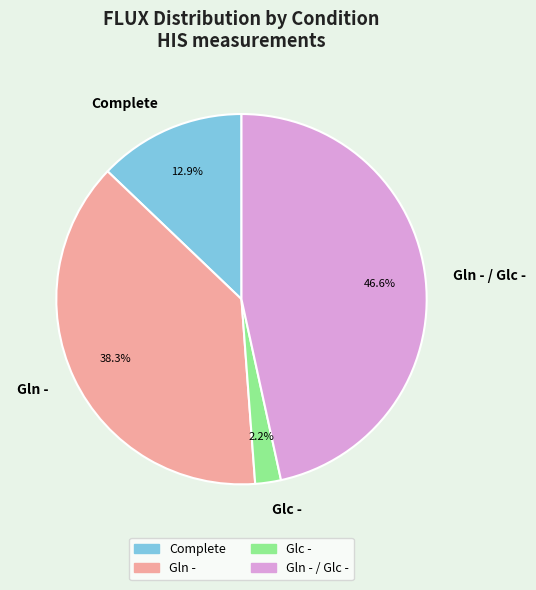

Count the number of slices in the pie.

4